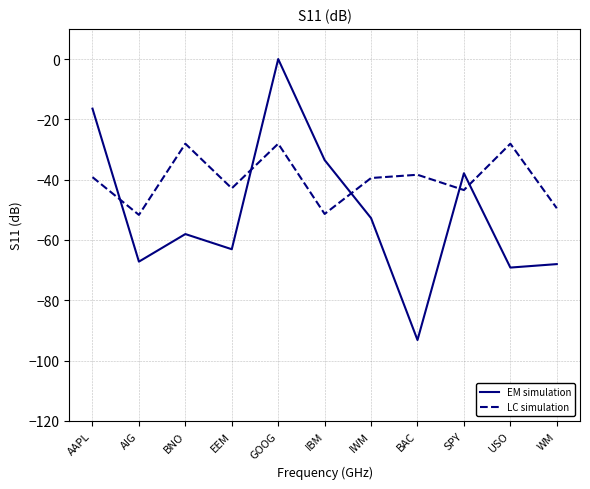

At which category is the sum across all series the highest?

GOOG